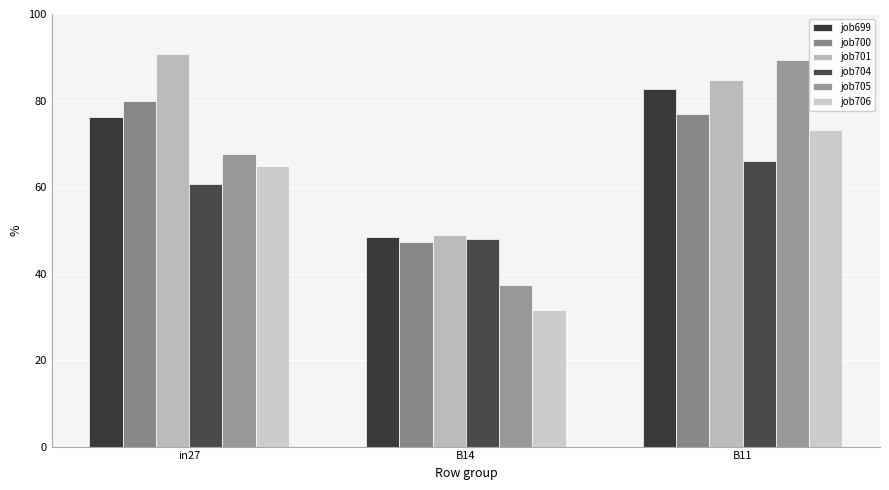

How many data points does each series have?

3